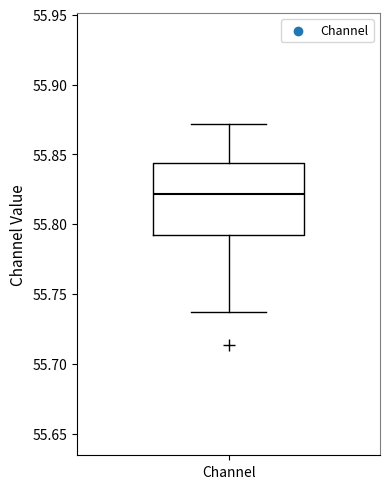

Where does the median line of the box for Channel sit on the y-axis? The values are not printed on the chart, so give them approximately, as read against the axis.

55.820